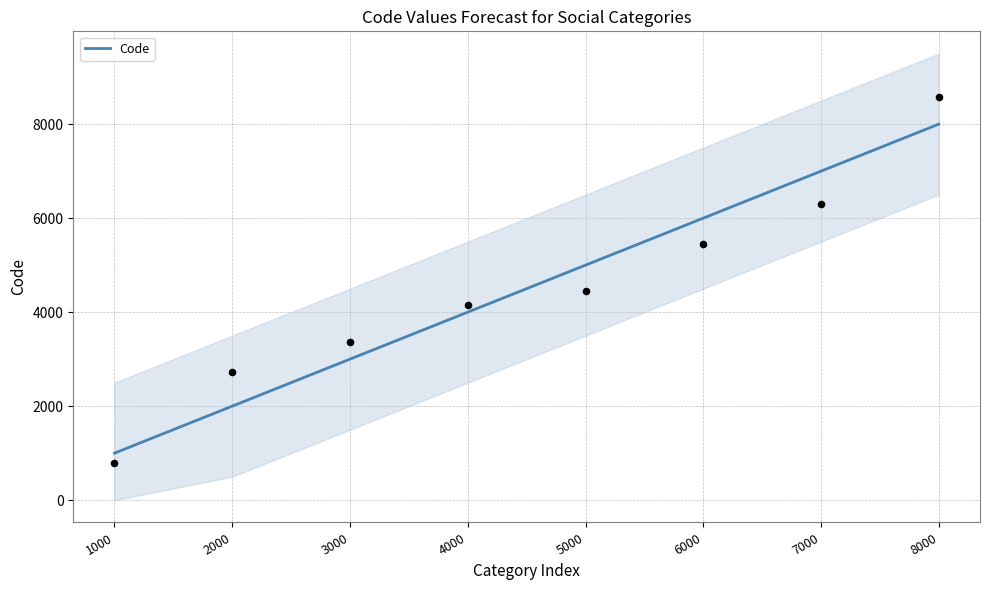

What is the change in value from 5000 to 8000?

+3000